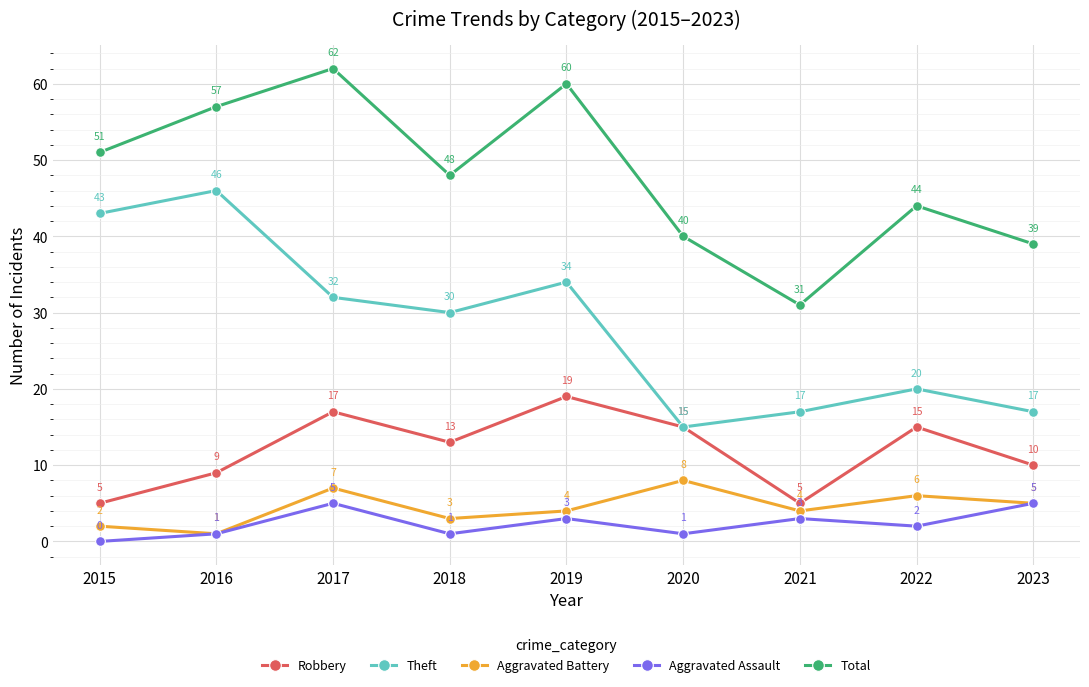

Reading right to left, transcribe all the data shown in this chart.

Robbery: 10	15	5	15	19	13	17	9	5
Theft: 17	20	17	15	34	30	32	46	43
Aggravated Battery: 5	6	4	8	4	3	7	1	2
Aggravated Assault: 5	2	3	1	3	1	5	1	0
Total: 39	44	31	40	60	48	62	57	51